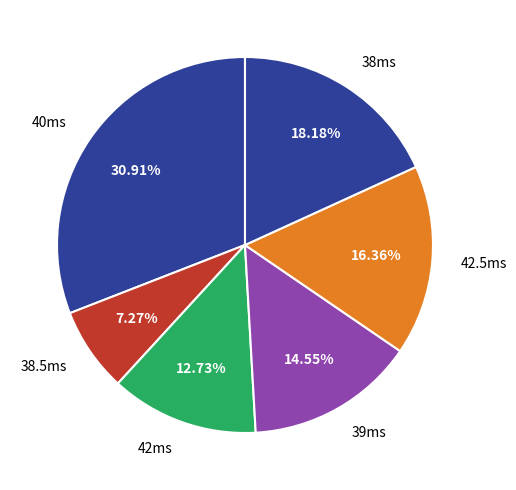

Which has a higher value, 42.5ms or 40ms?

40ms